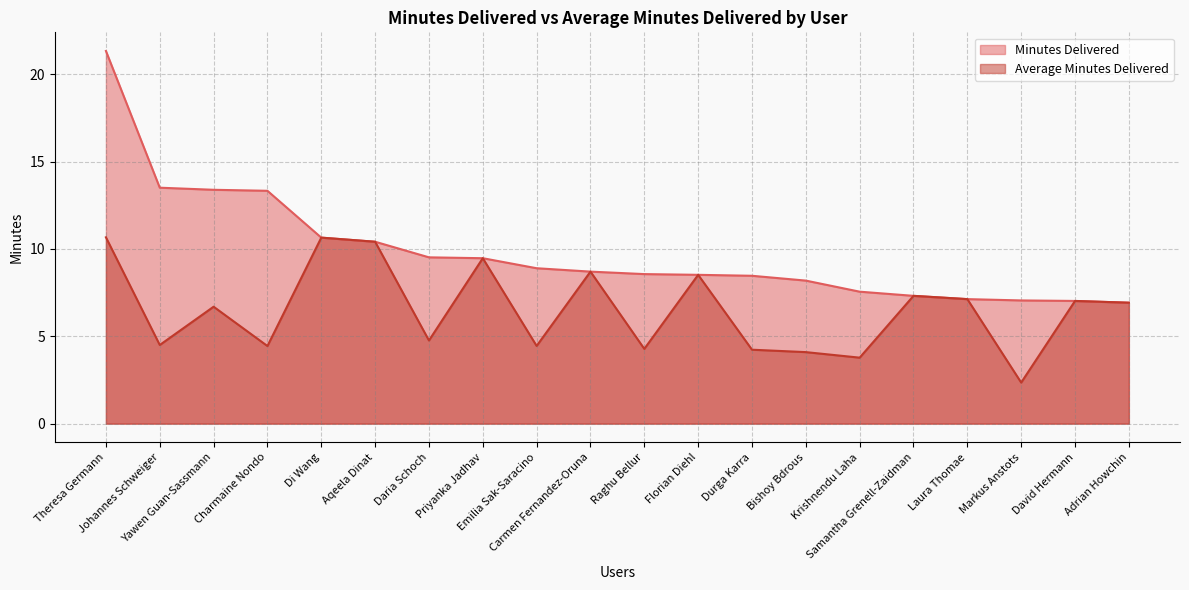

How many distinct data groups are displayed?

2